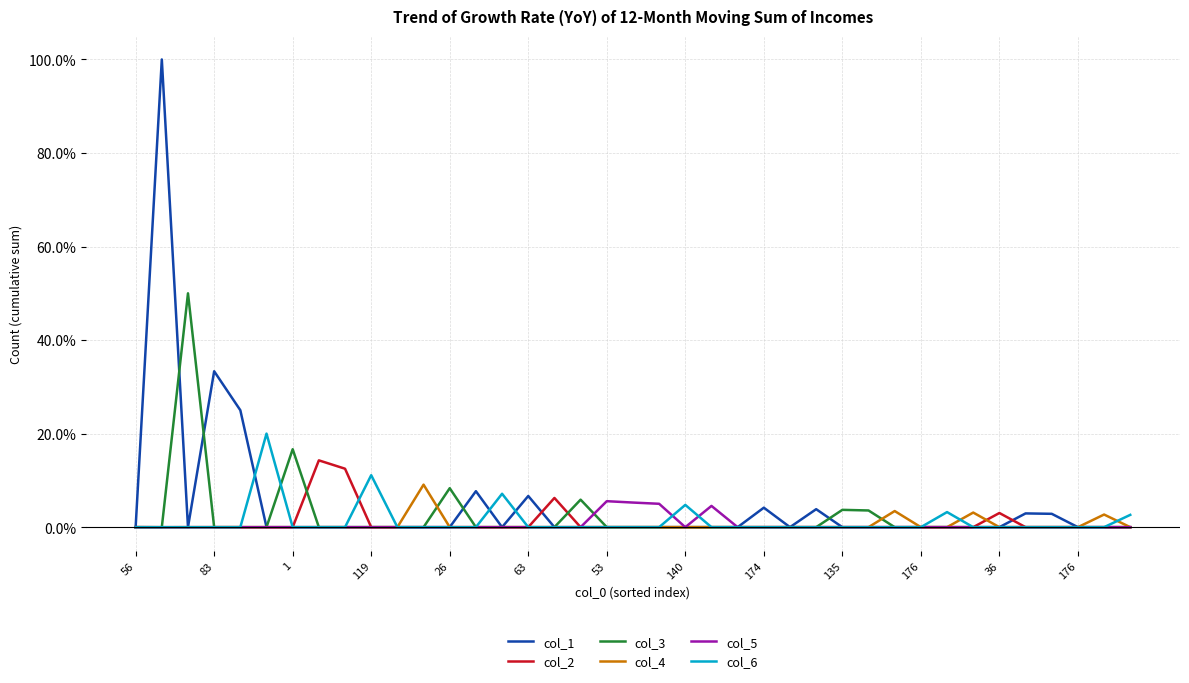

Which series has the widest spread of values?

col_1